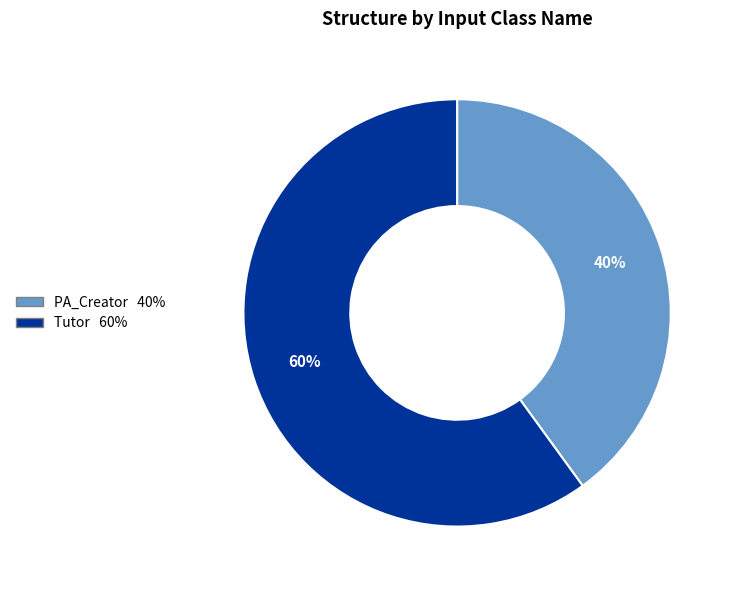

Which category has the biggest portion of the pie?

Tutor